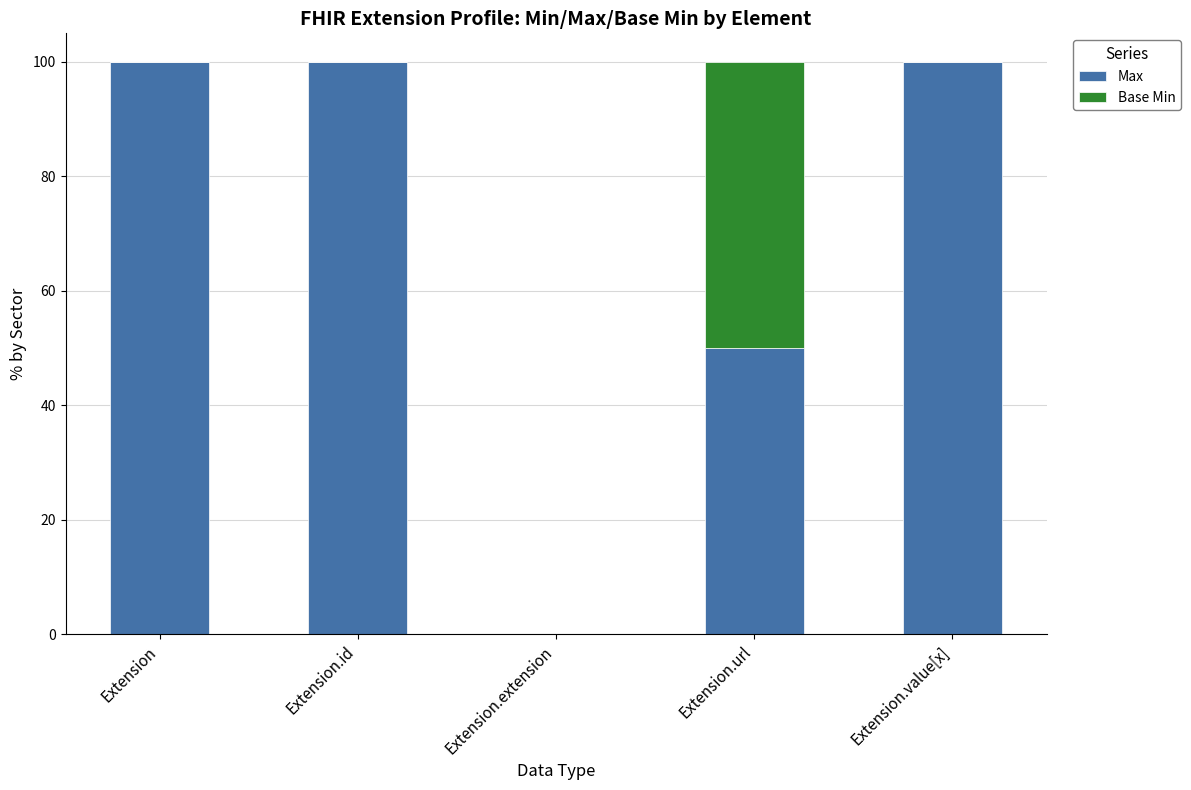

What is the total value across all series at Extension.url?

100